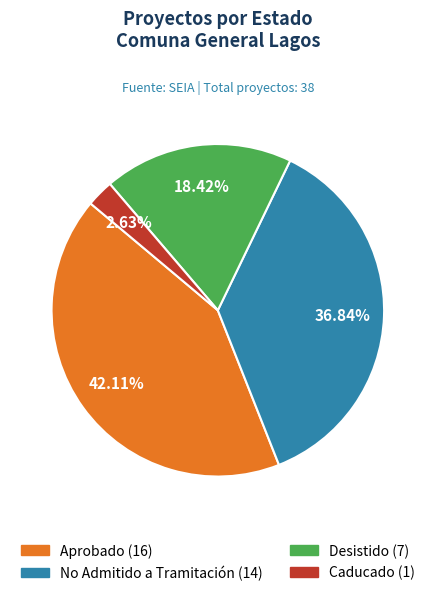

Which slice is the smallest?

Caducado